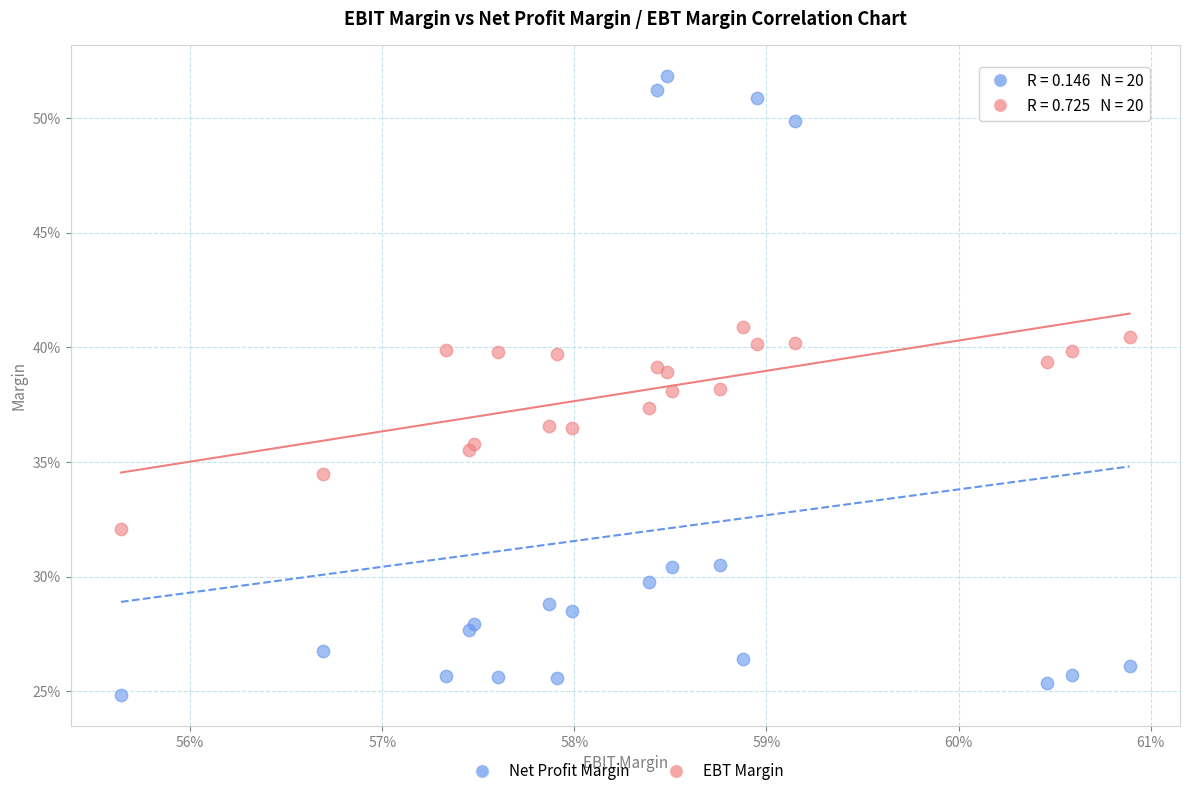

Which series reaches the minimum Y coordinate?

Net Profit Margin